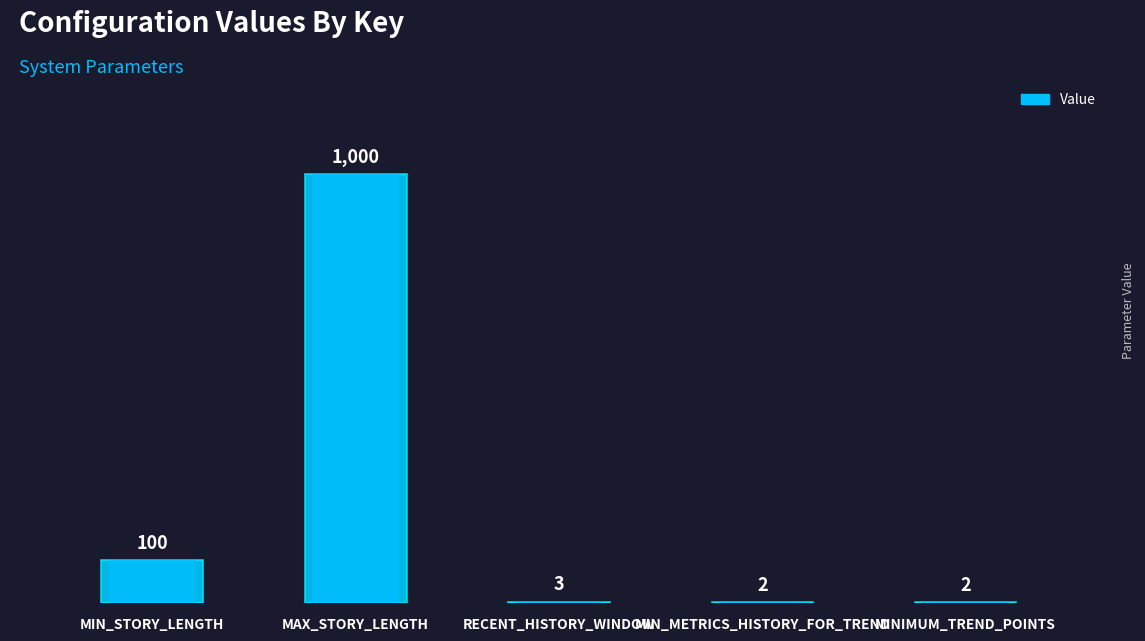

The chart shows a value of 3 at MIN_METRICS_HISTORY_FOR_TREND. True or false?

False